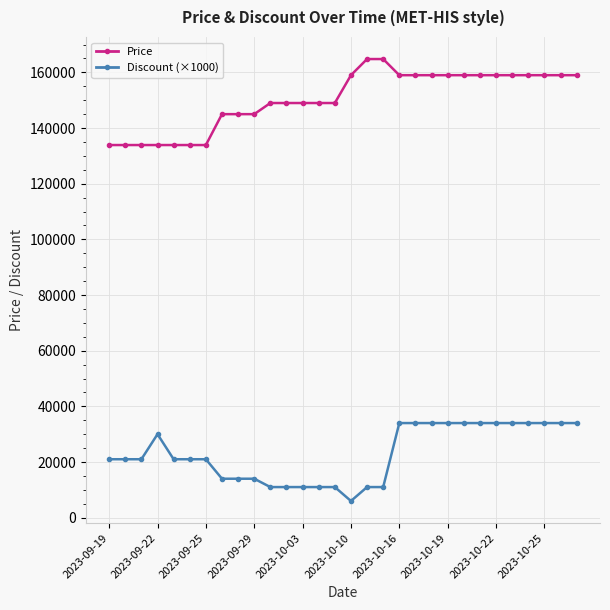

Does the chart have visible grid lines?

Yes